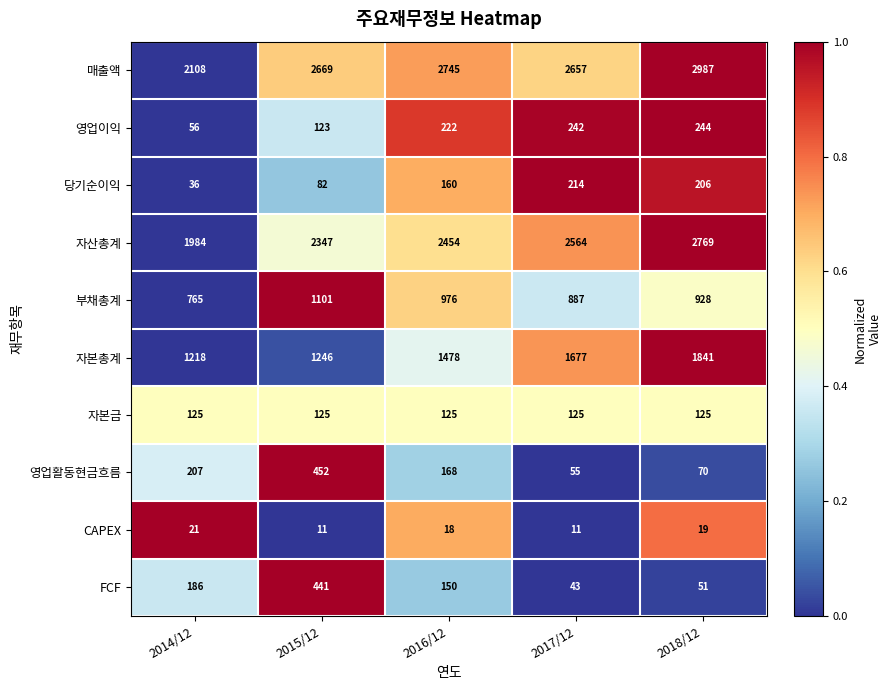

What is the maximum value for 자산총계?

2769